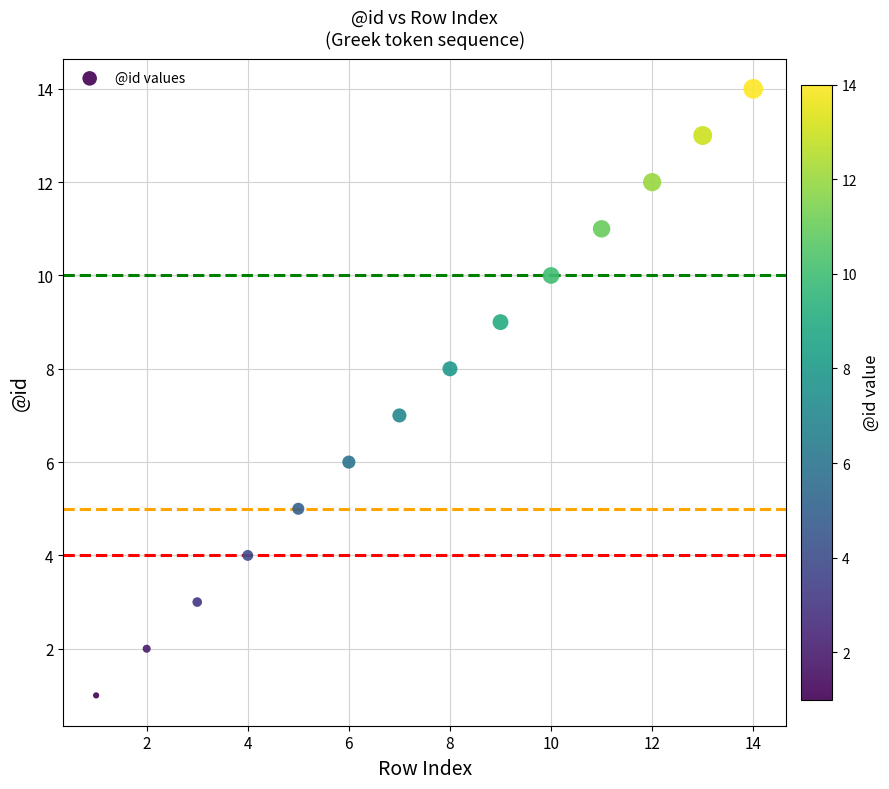

What is the range of X values (max minus min)?

13